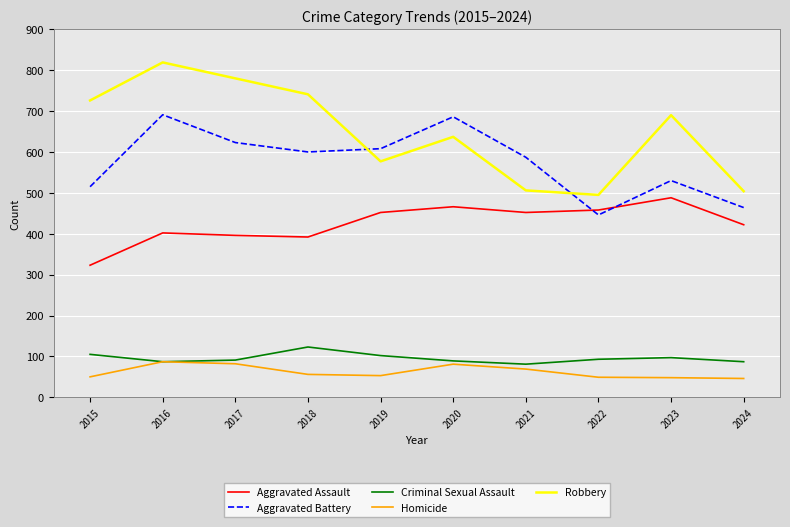

Rank the series by their maximum value, from highest to lowest.

Robbery, Aggravated Battery, Aggravated Assault, Criminal Sexual Assault, Homicide